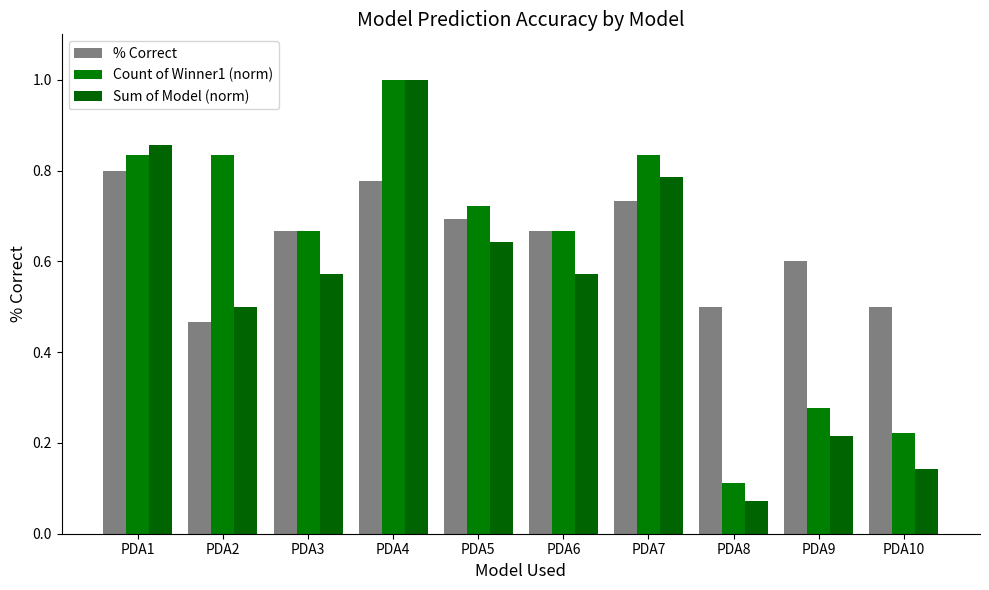

At PDA3, list the series in order from largest to smallest.

% Correct, Count of Winner1 (norm), Sum of Model (norm)